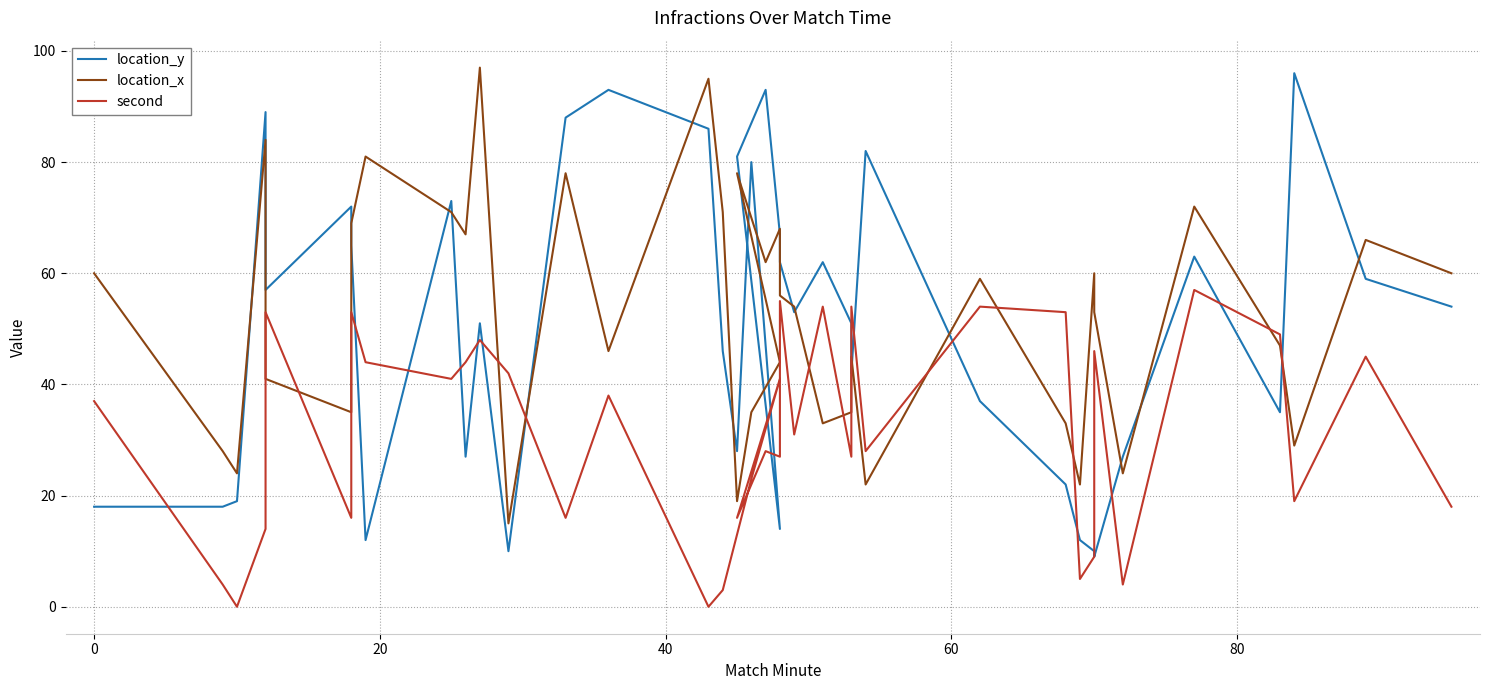

What is the difference between the maximum and minimum values in the location_y series?

87